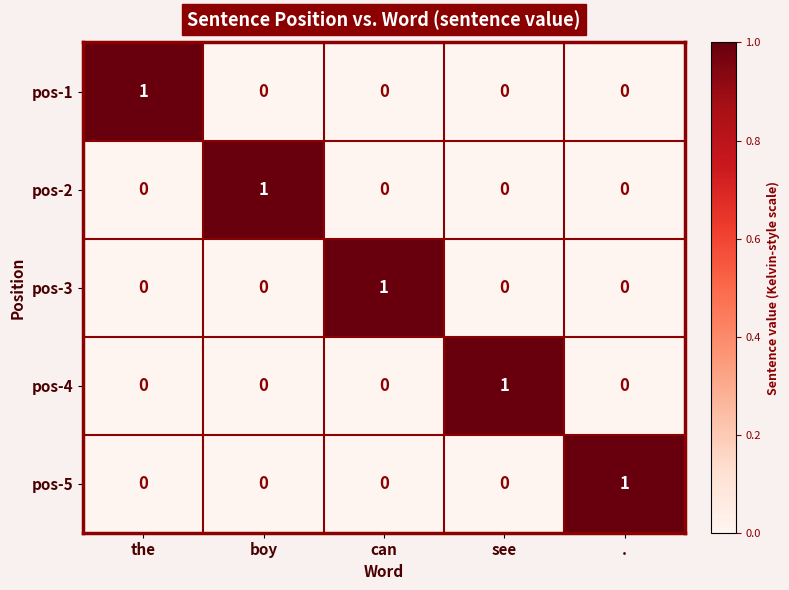

The value of pos-5 at . is 0. True or false?

False